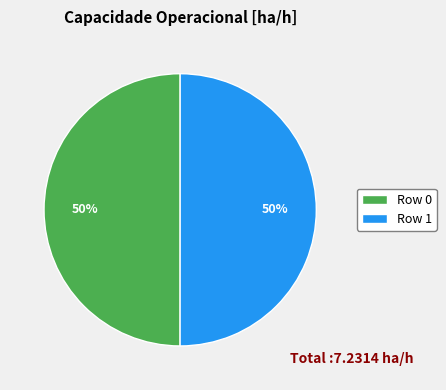

Combined, do Row 0 and Row 1 account for over 50%?

Yes